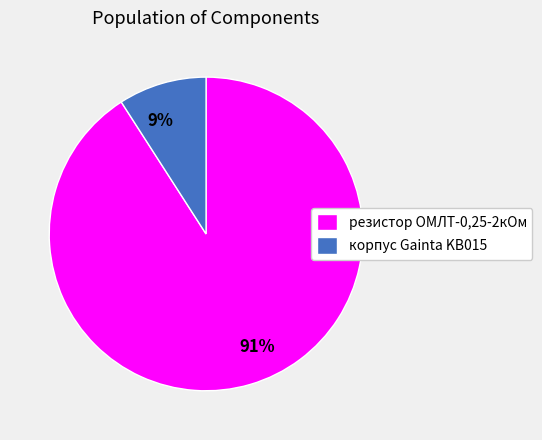

Rank the categories by value from highest to lowest.

резистор ОМЛТ-0,25-2кОм, корпус Gainta KB015